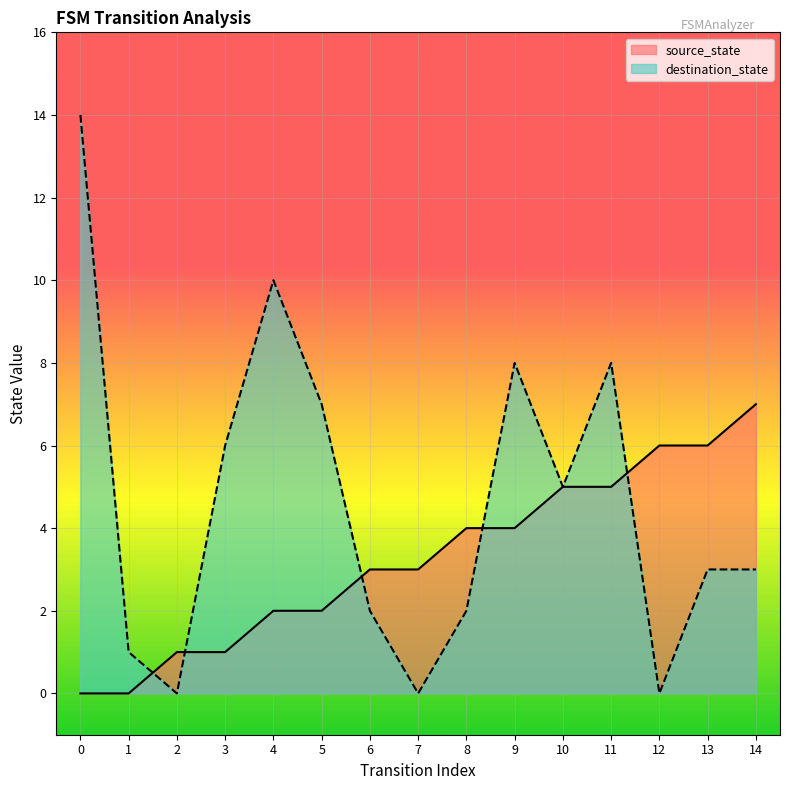

How many intersections are there between destination_state and source_state?

5